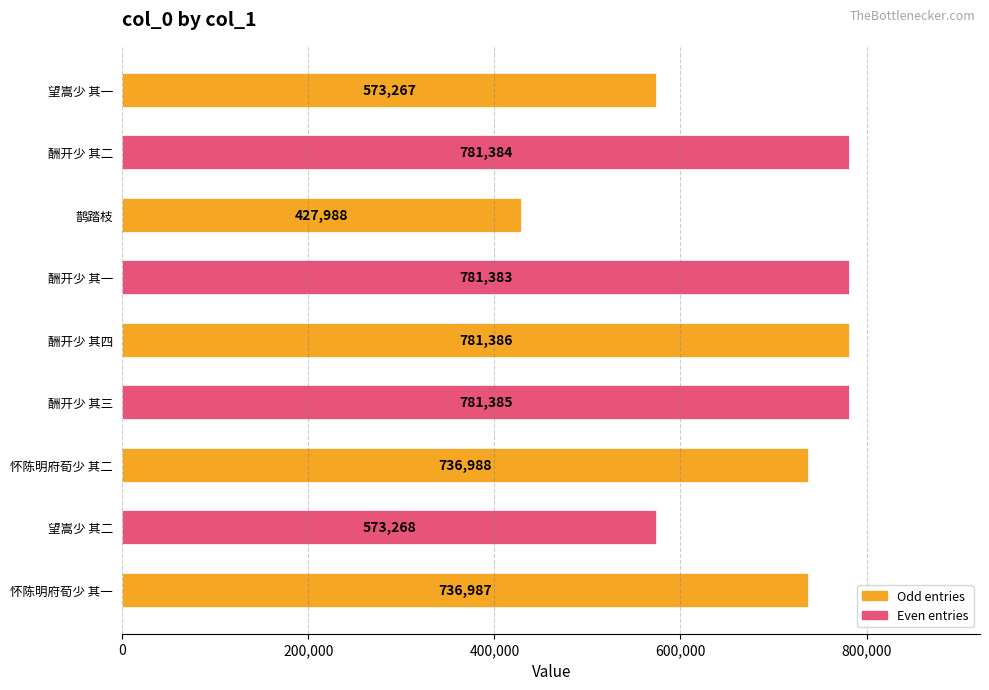

The value at 望嵩少 其一 is 573267. True or false?

True